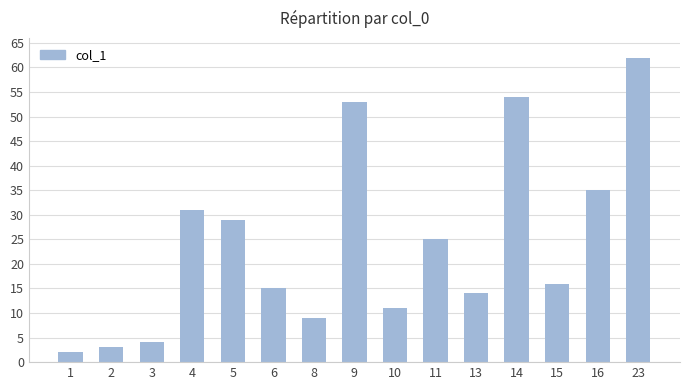

Is it true that the value at 6 is 15?

True